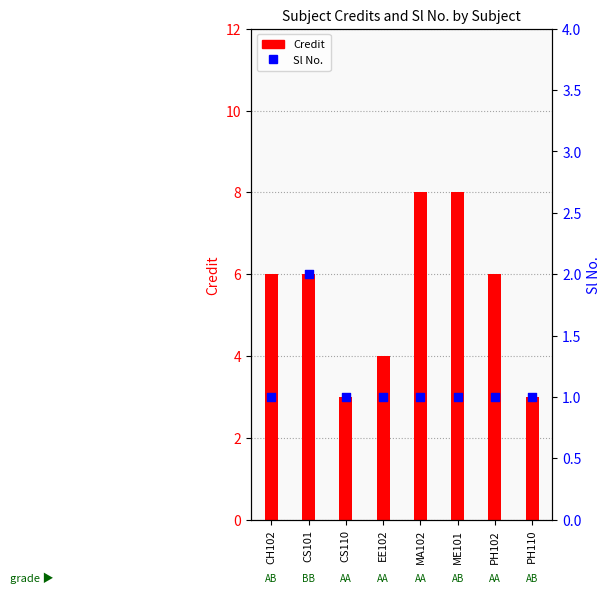

At how many categories does at least one series exceed 3?

6